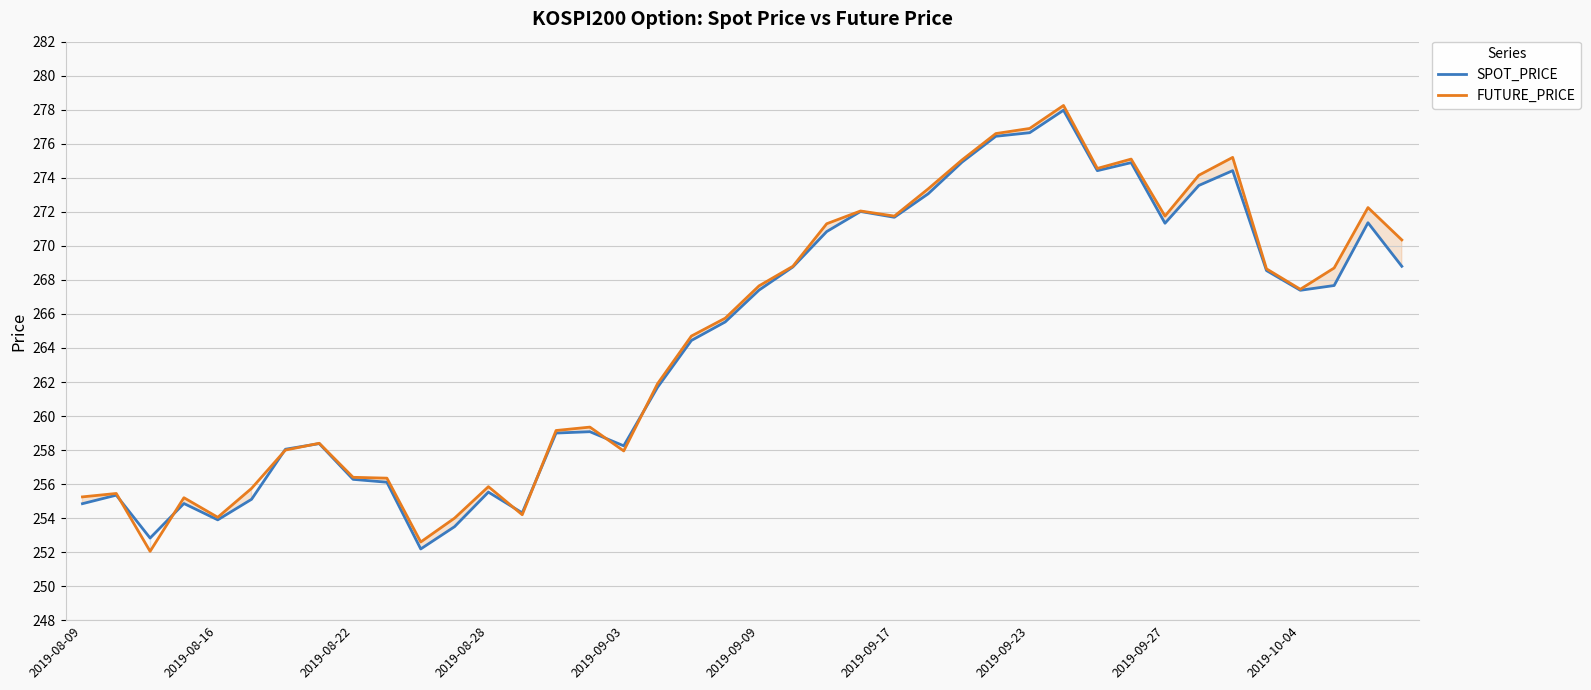

What is the highest value of the SPOT_PRICE series?

278.0